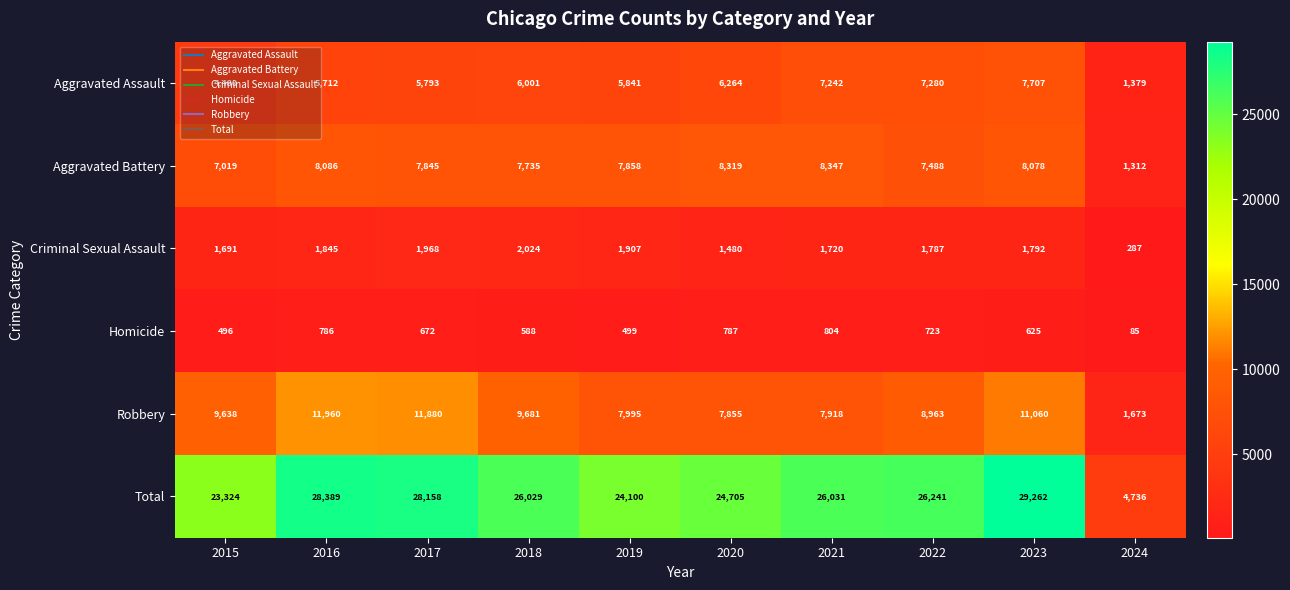

At which category is the sum across all series the highest?

2023